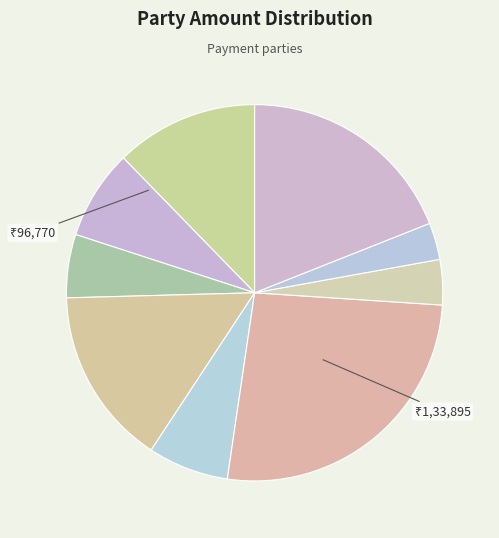

What is the smallest slice in the pie chart?

Sunitha Slab (3)